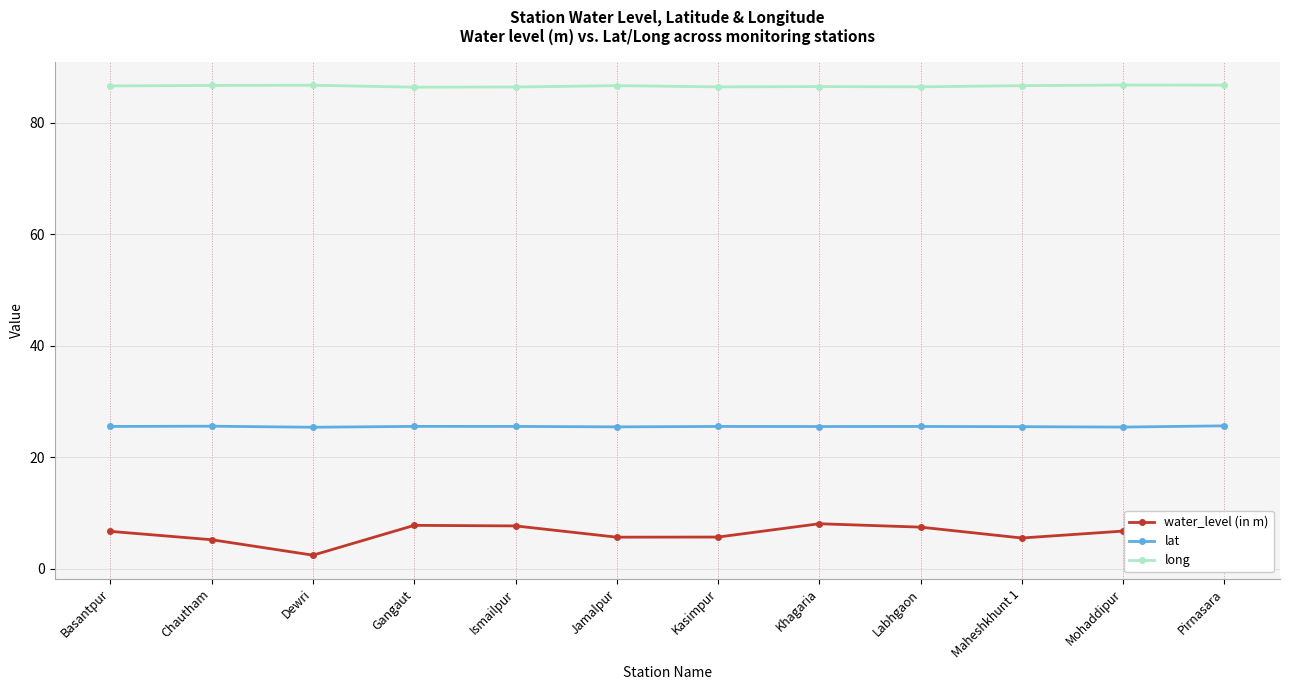

What is the difference between the highest and lowest values at Mohaddipur?

80.0